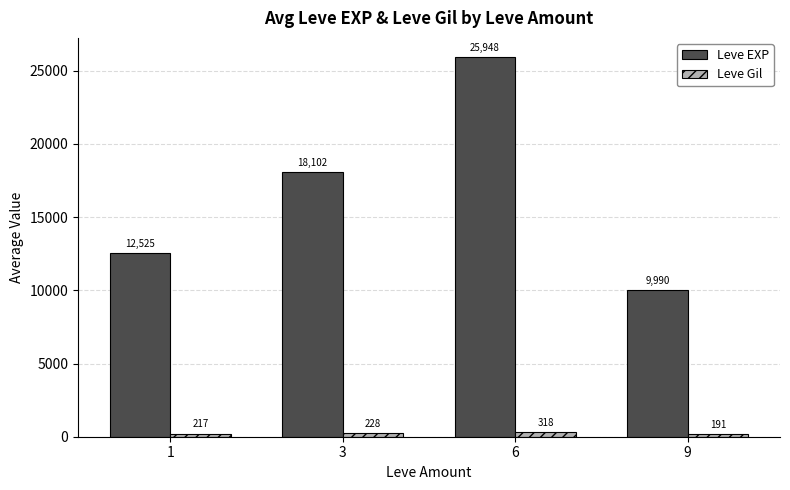

What is the approximate value of Leve EXP at 9, to the nearest 50?

10000